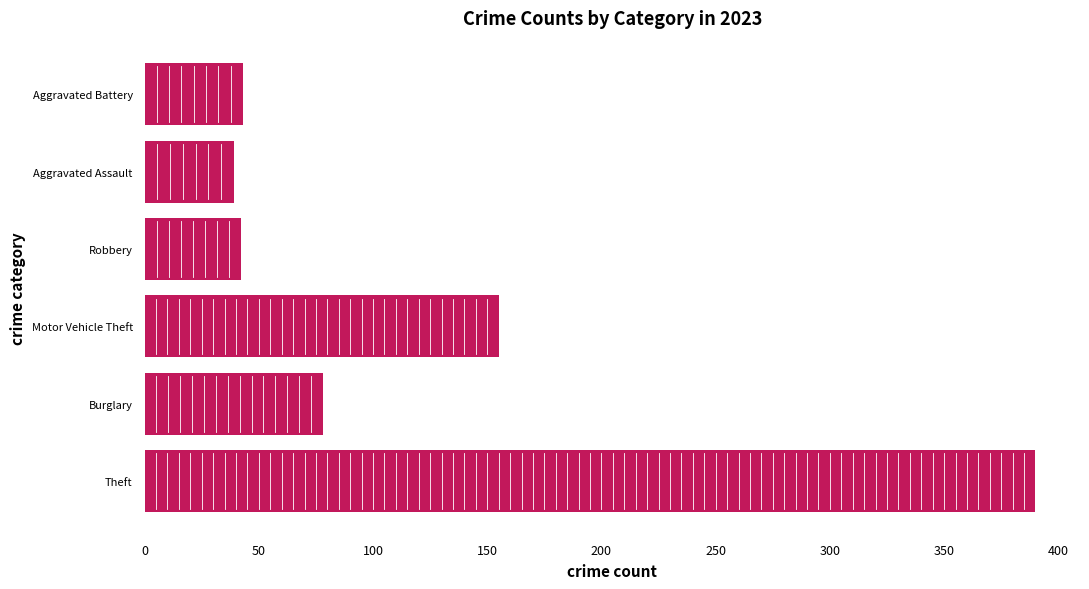

Are the bars grouped side by side (vs. stacked)?

No